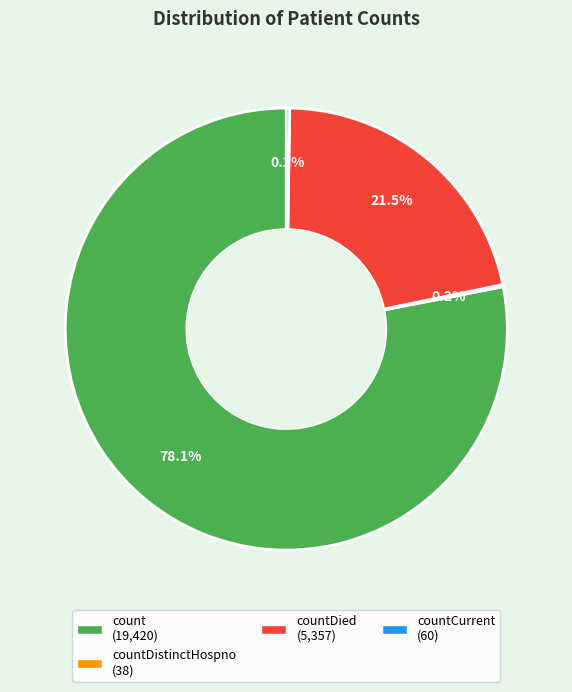

Does any single category account for the majority?

Yes